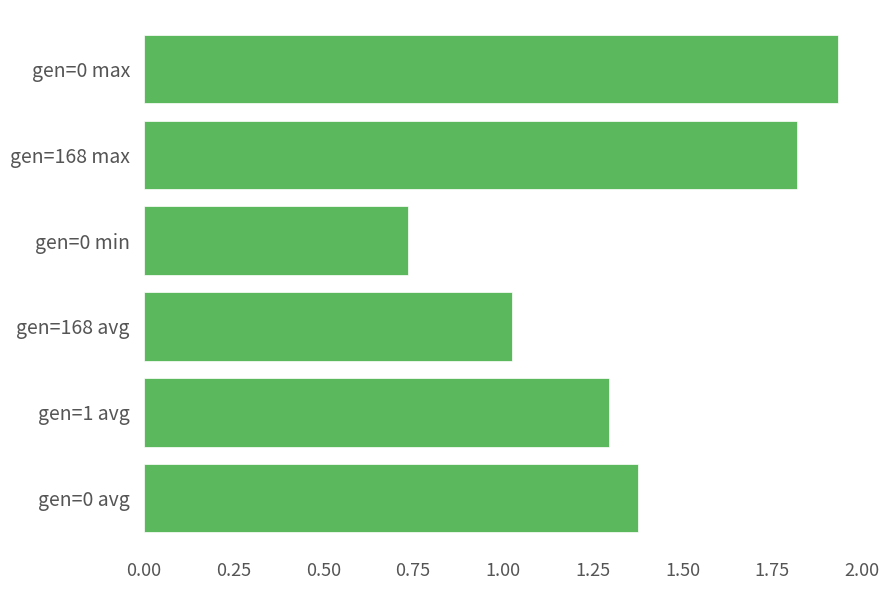

Rank the categories by value from lowest to highest.

gen=0 min, gen=168 avg, gen=1 avg, gen=0 avg, gen=168 max, gen=0 max